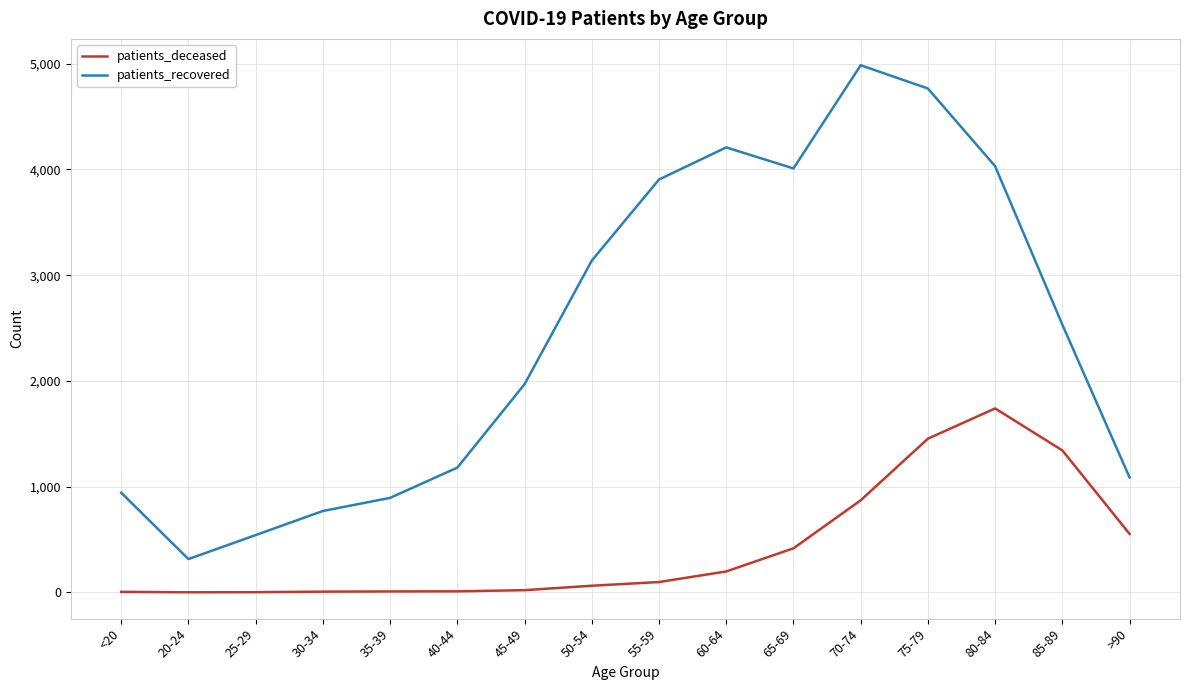

List the series in order of their overall mean, highest first.

patients_recovered, patients_deceased